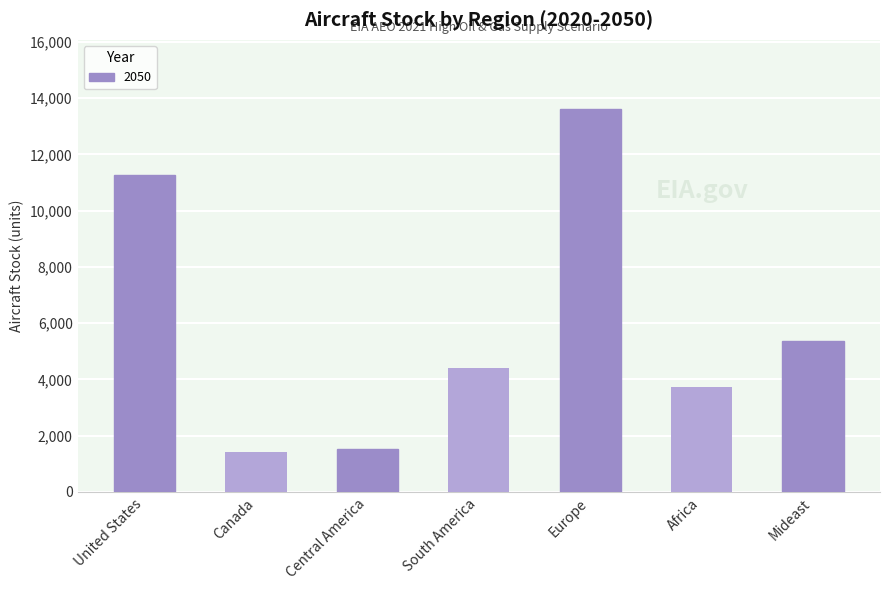

True or false: the data shows 17278.7 at United States.

False